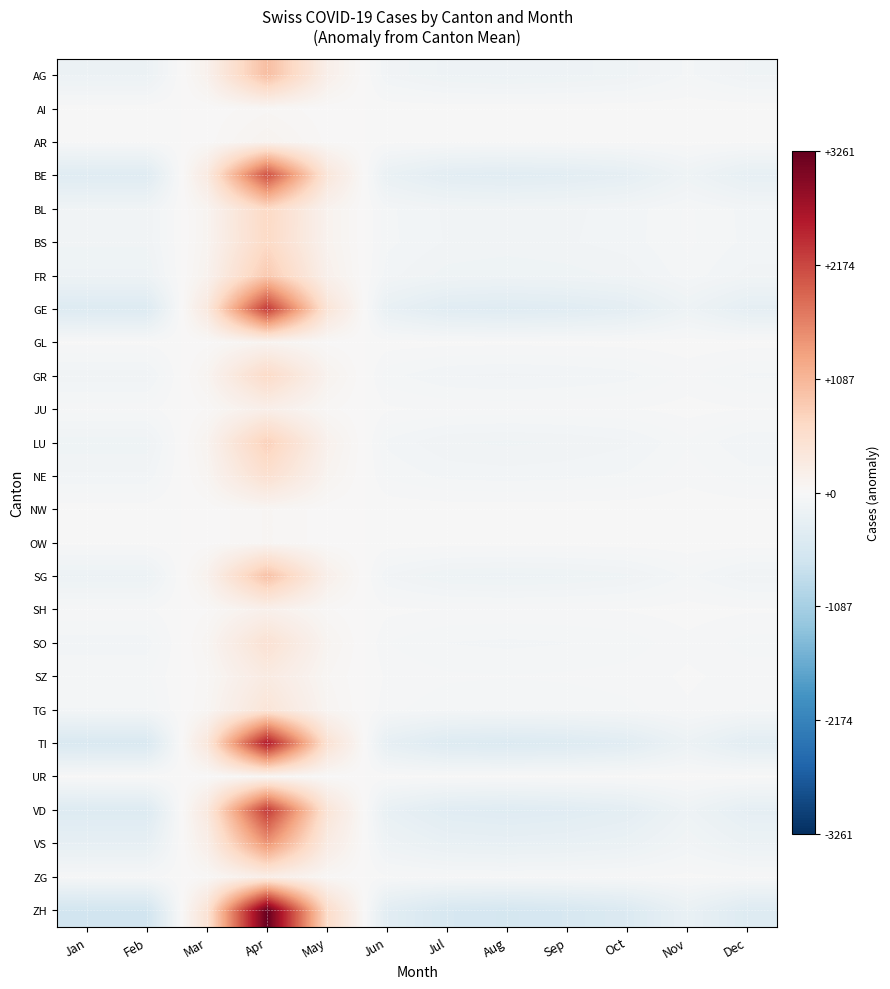

Which has a higher value, Oct or Dec?

Dec